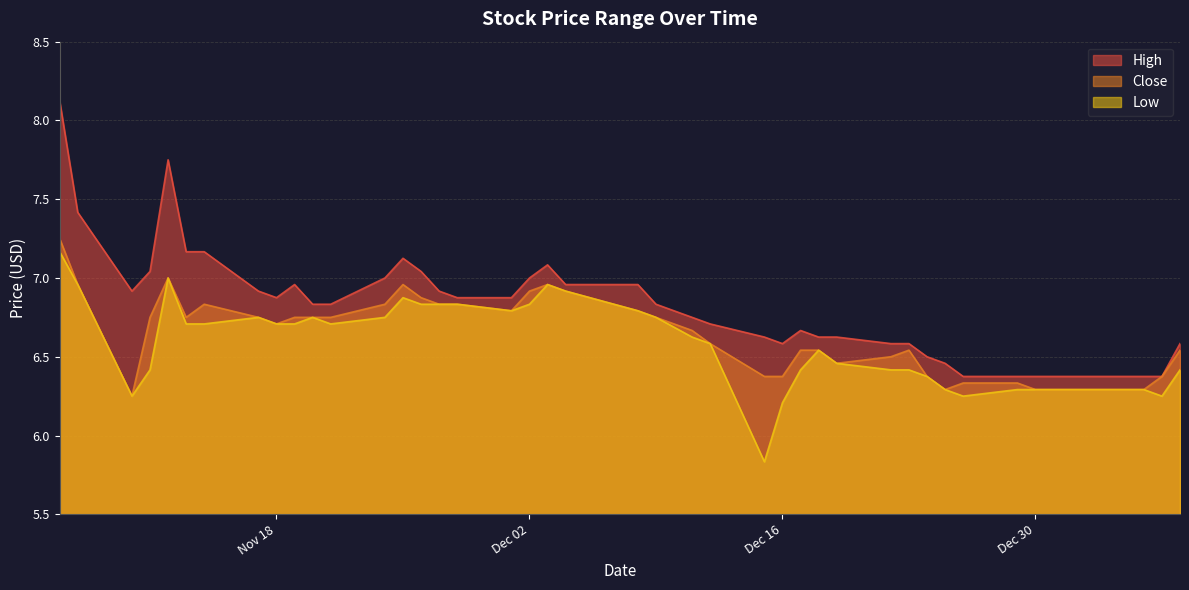

What is the value of the Close point at the 3rd from the left?

6.2